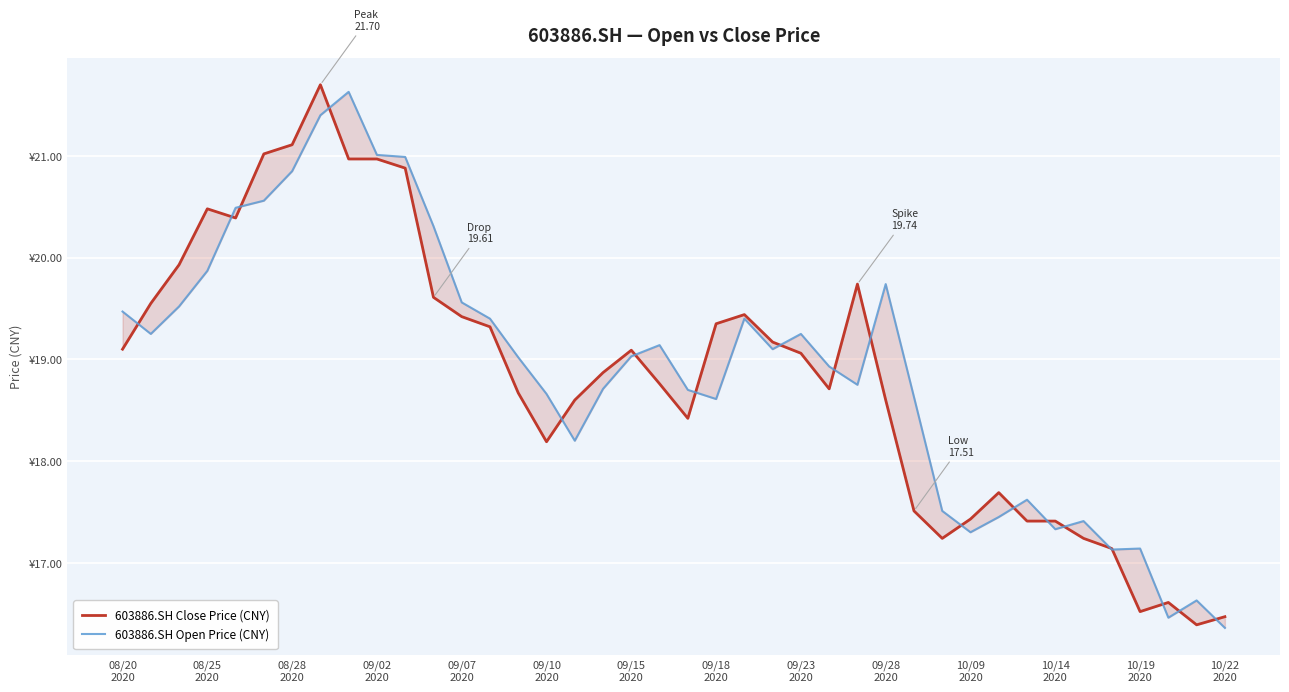

Is it true that 603886.SH Close Price (CNY) equals 16.4 at 38?

True